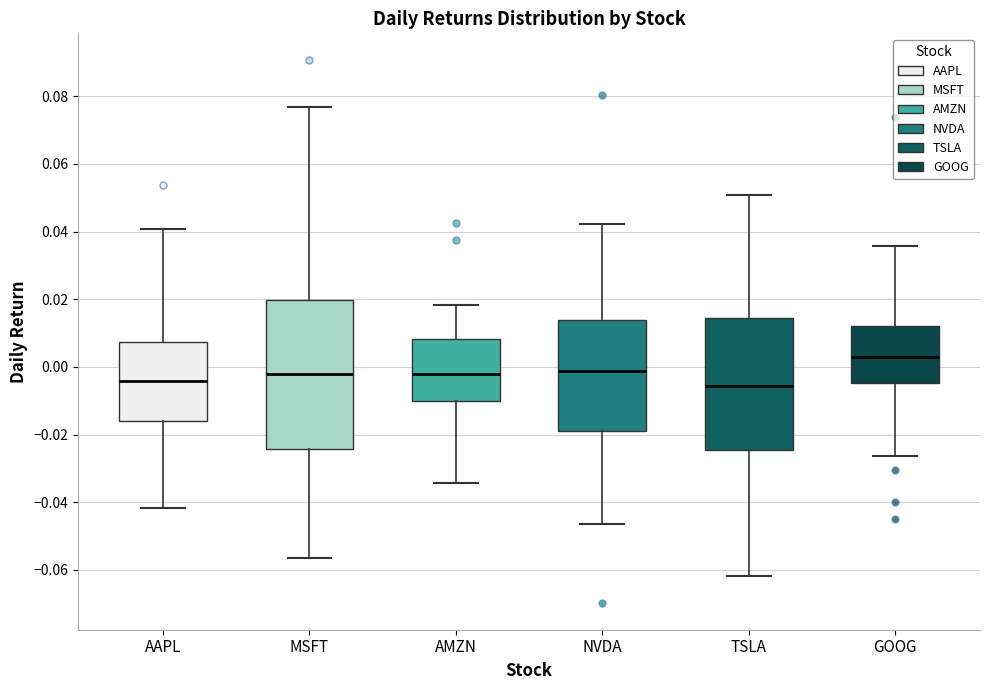

Reading left to right, read every box against the y-axis: the position of its median line, the range the box covers, and the ends of its whiskers. The values are not printed on the chart, so give them approximately, as read against the axis.

AAPL: median -0.004, box -0.016 to 0.008, whiskers -0.042 to 0.040
MSFT: median -0.002, box -0.024 to 0.020, whiskers -0.056 to 0.076
AMZN: median -0.002, box -0.010 to 0.008, whiskers -0.034 to 0.018
NVDA: median -0.002, box -0.020 to 0.014, whiskers -0.046 to 0.042
TSLA: median -0.006, box -0.024 to 0.014, whiskers -0.062 to 0.050
GOOG: median 0.002, box -0.004 to 0.012, whiskers -0.026 to 0.036